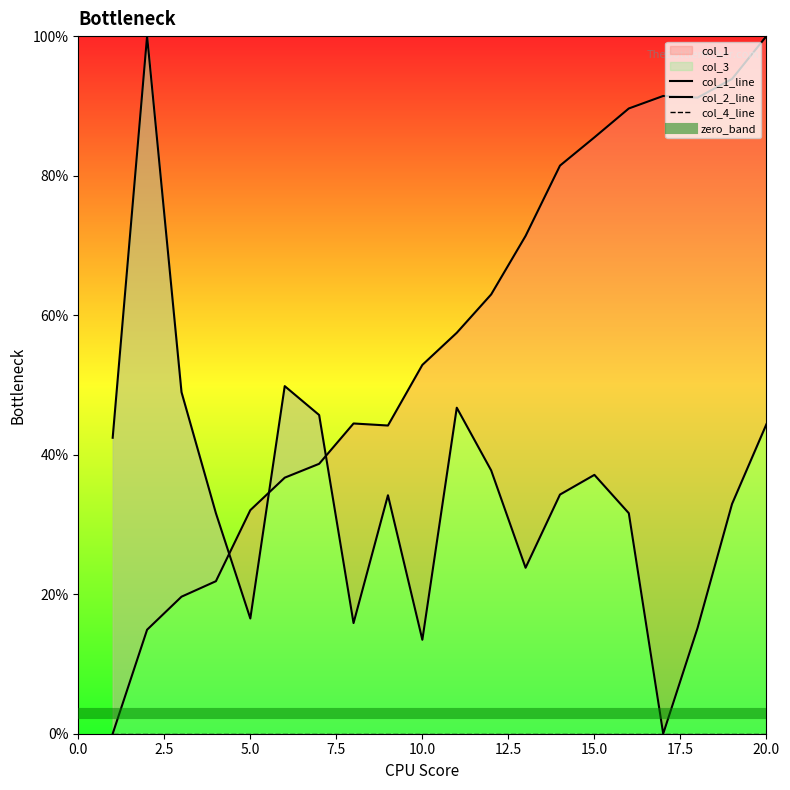

Where is the first local maximum for col_2?

8